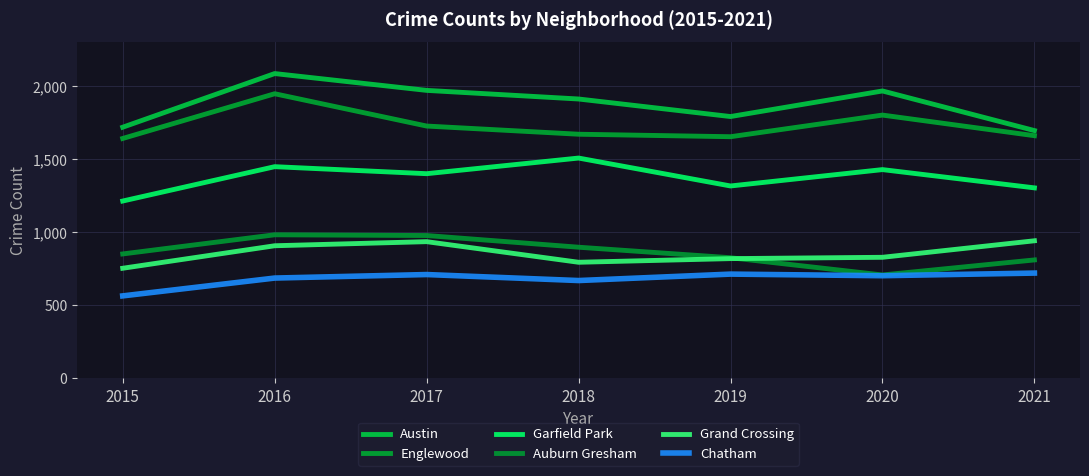

How many lines are shown in the chart?

6